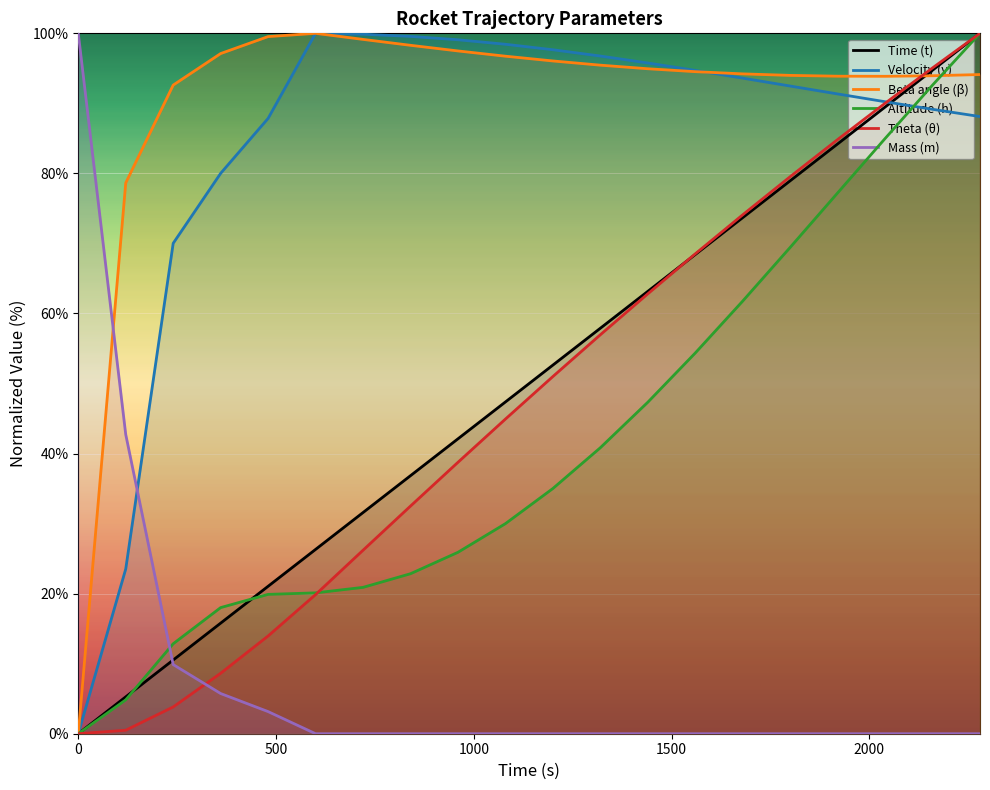

How many data points in h are above 35?

10